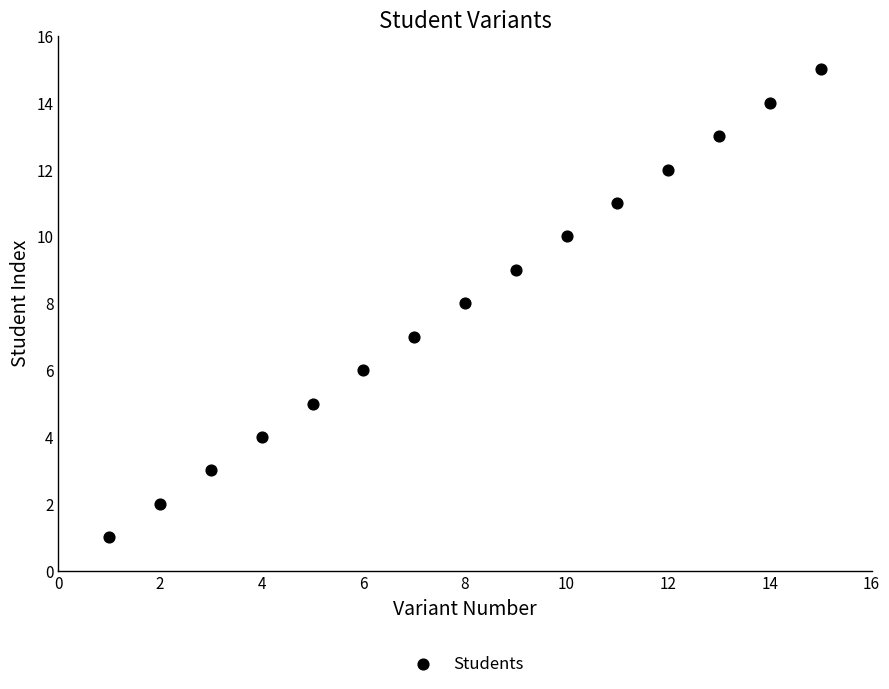

What is the range of X values (max minus min)?

14